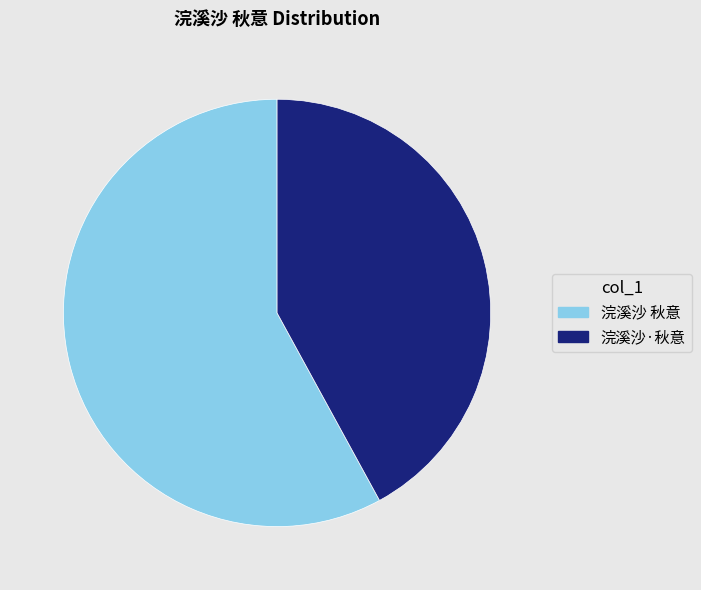

What is the largest slice in the pie chart?

浣溪沙 秋意